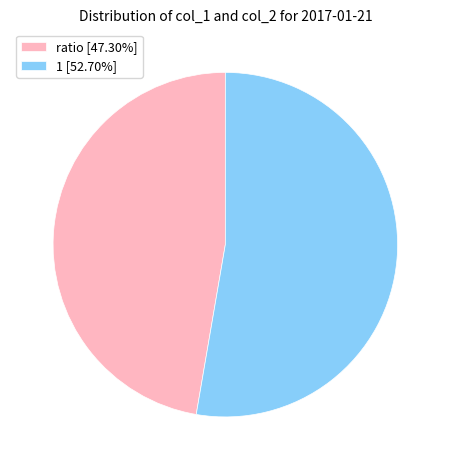

Which slice represents more than half of the pie?

1